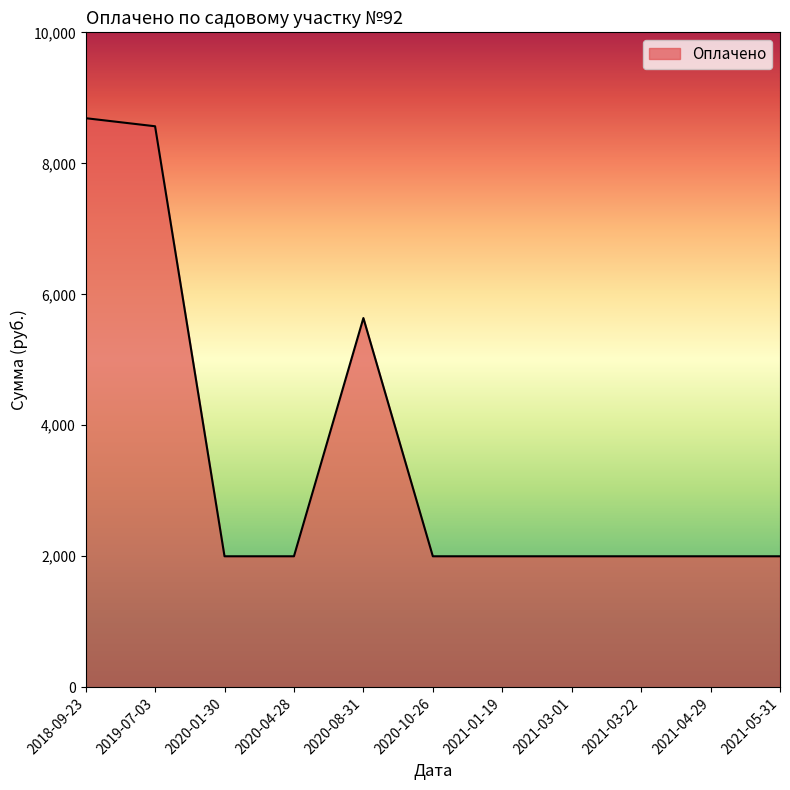

How many lines are shown in the chart?

1